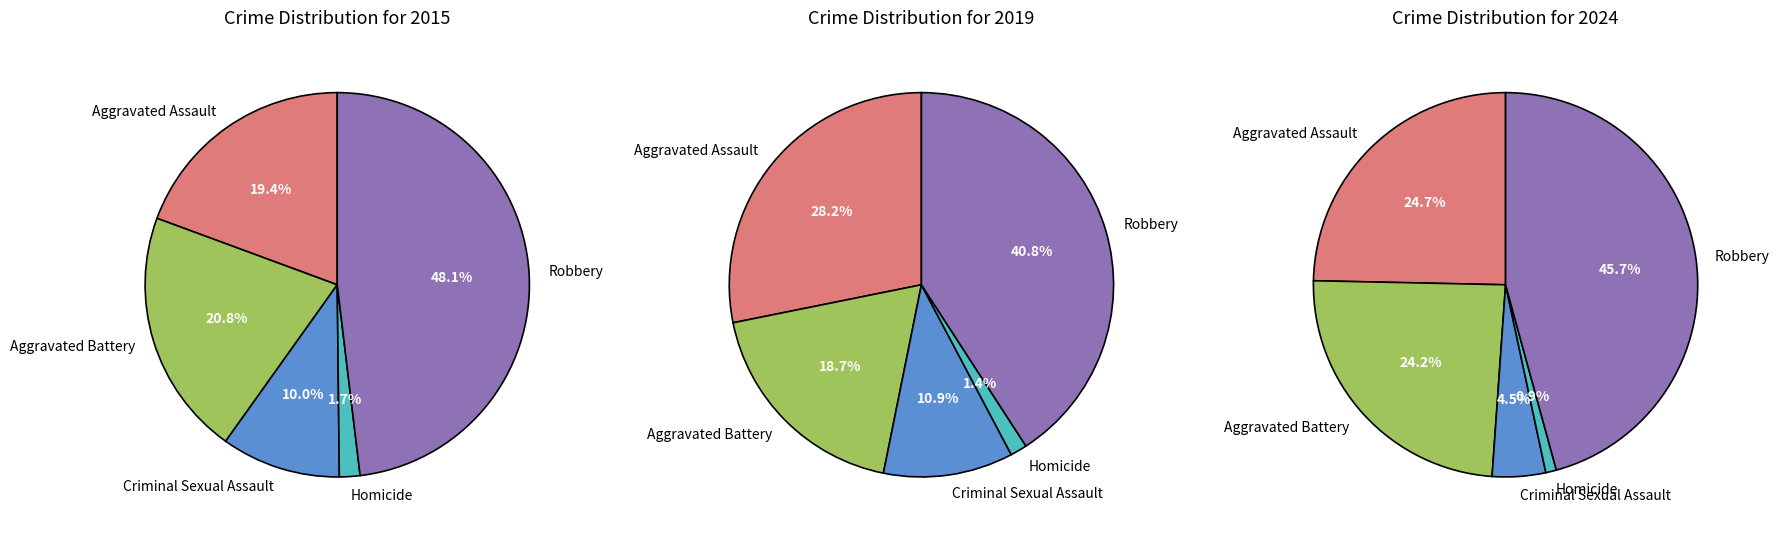

Does any single category account for the majority?

No